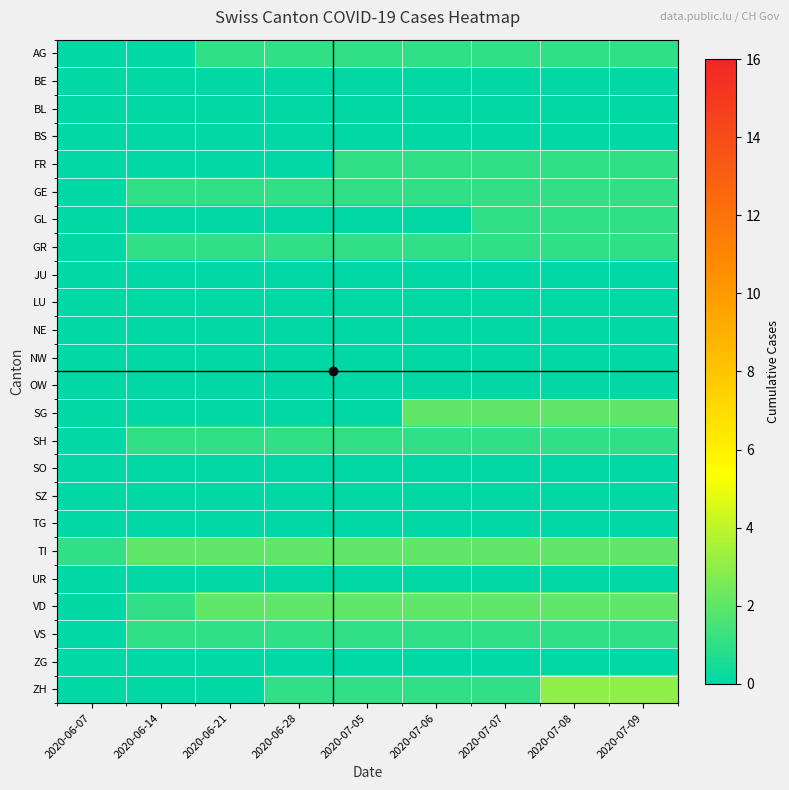

What is the difference between the highest and lowest values at 2020-06-28?

2